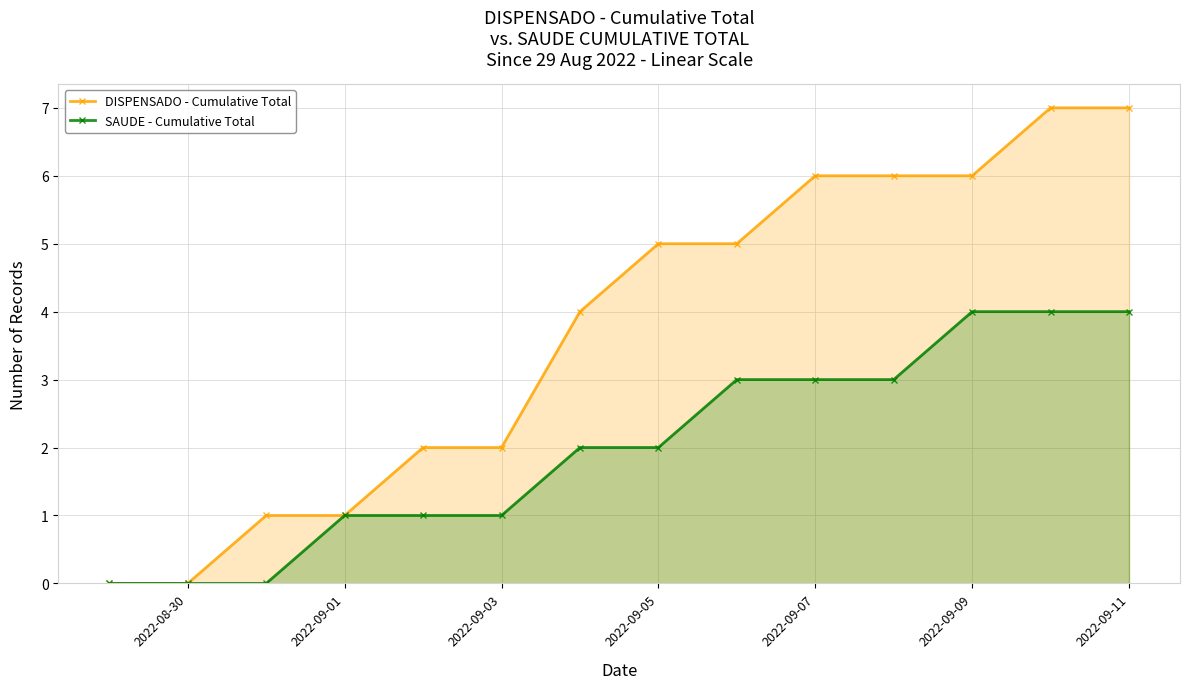

True or false: DISPENSADO - Cumulative Total and SAUDE - Cumulative Total intersect in this chart.

False